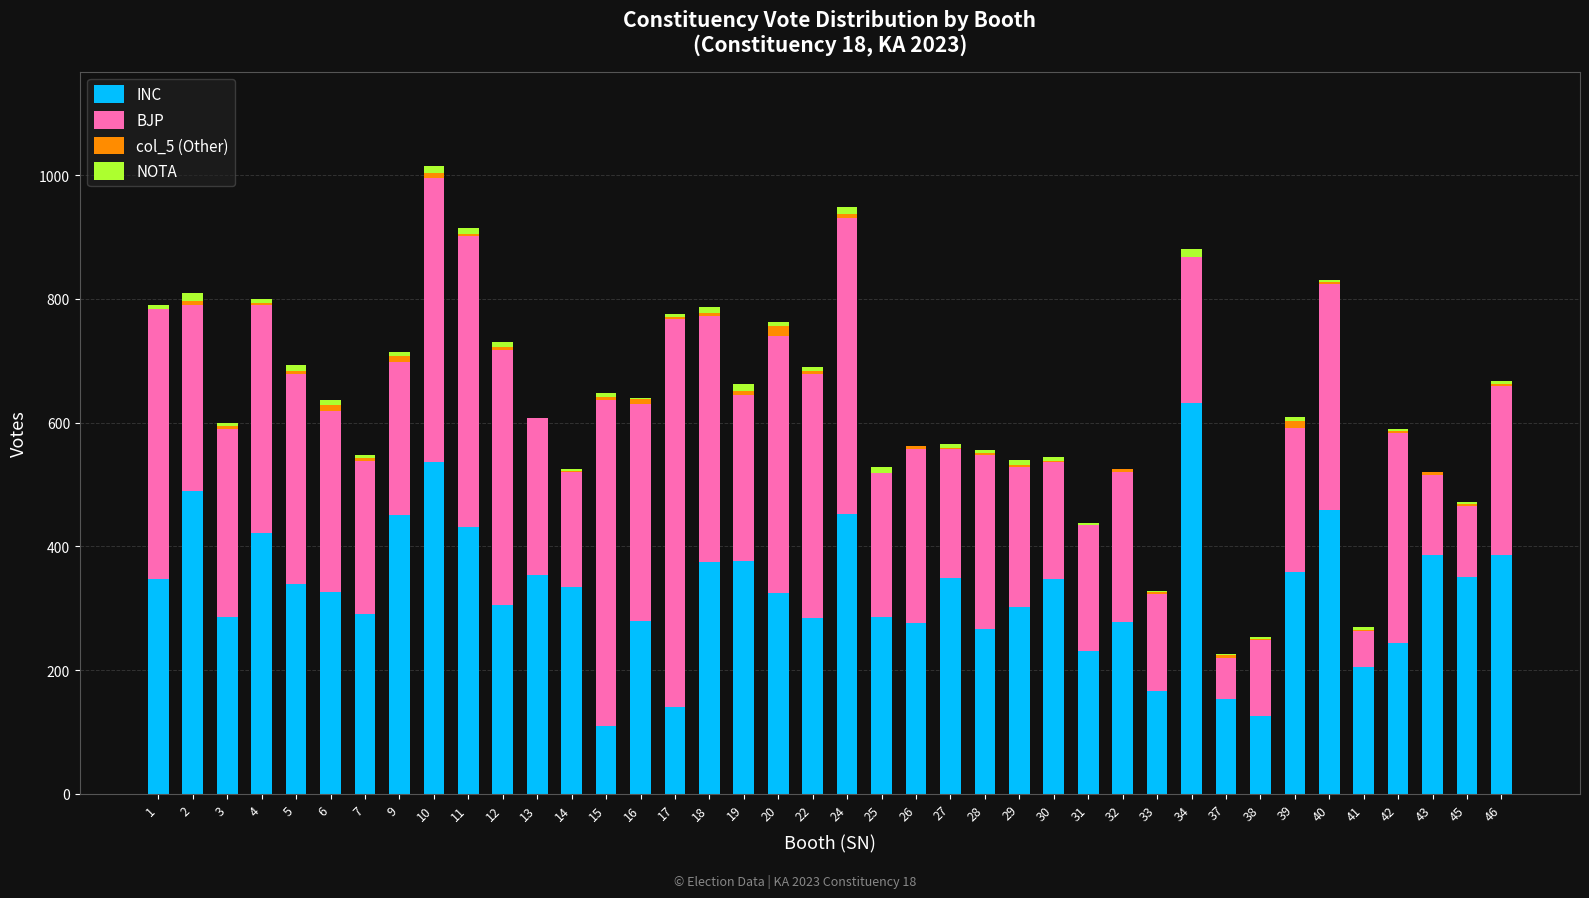

The value of INC at 30 is 151. True or false?

False